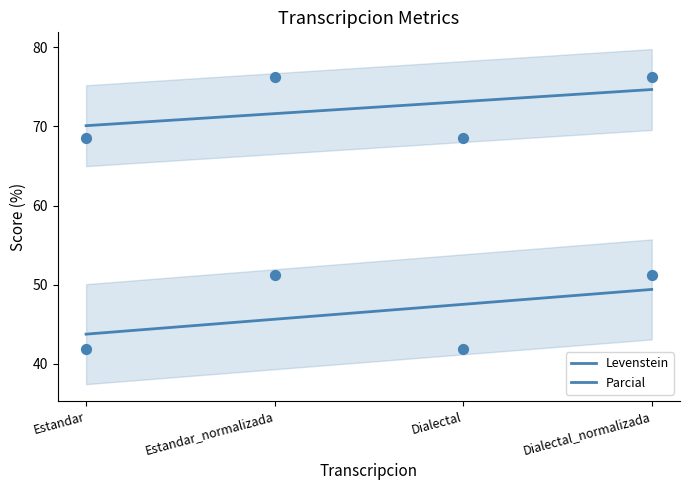

At which category is the sum across all series the highest?

Estandar_normalizada